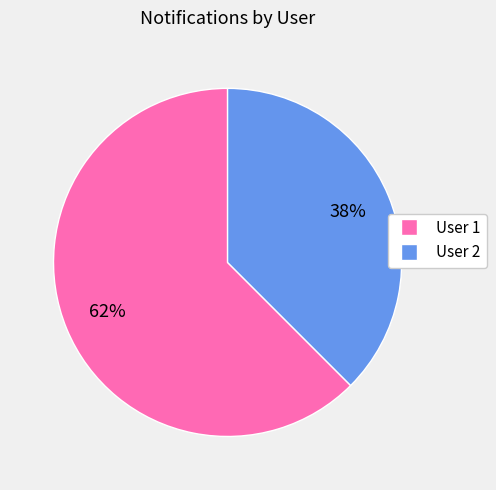

To the nearest percent, what is the average slice percentage?

50%